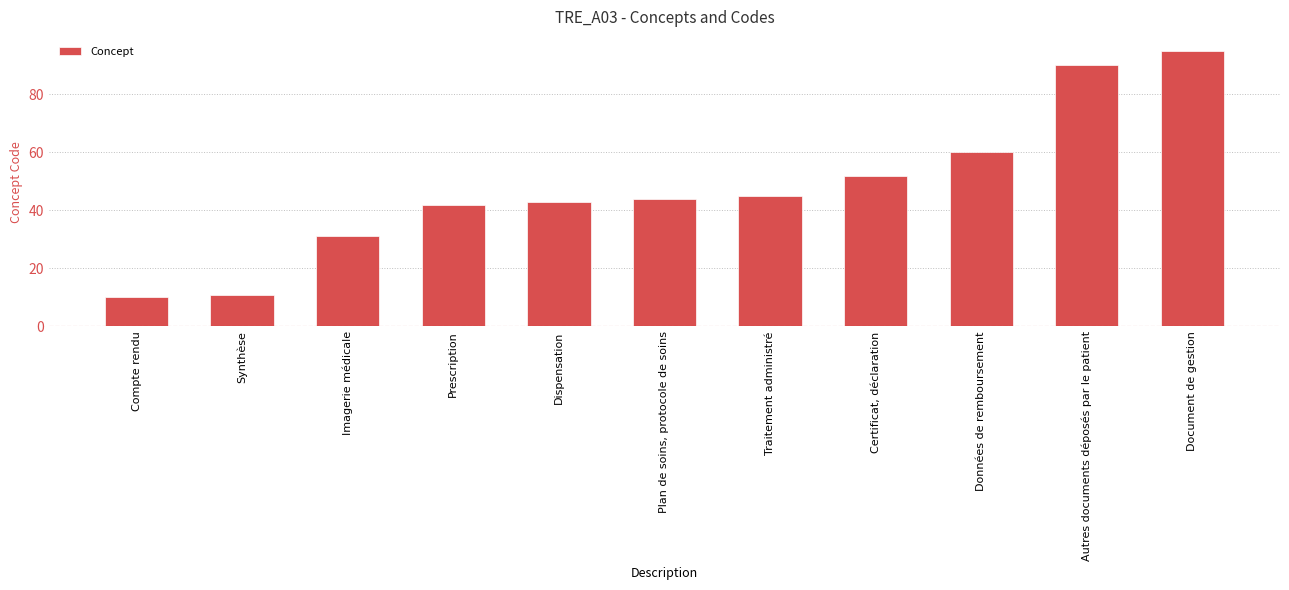

Which has a higher value, Données de remboursement or Prescription?

Données de remboursement